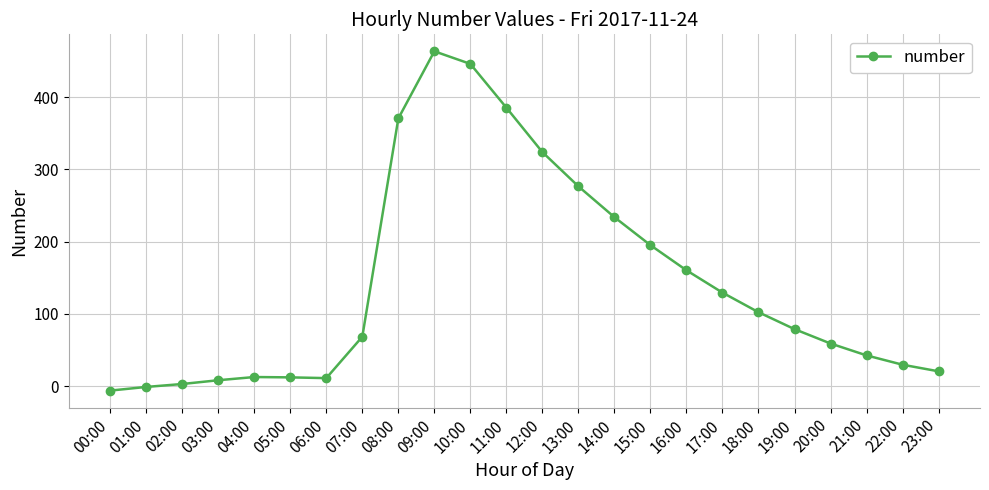

Where is the data nearest to the value 228?

14:00